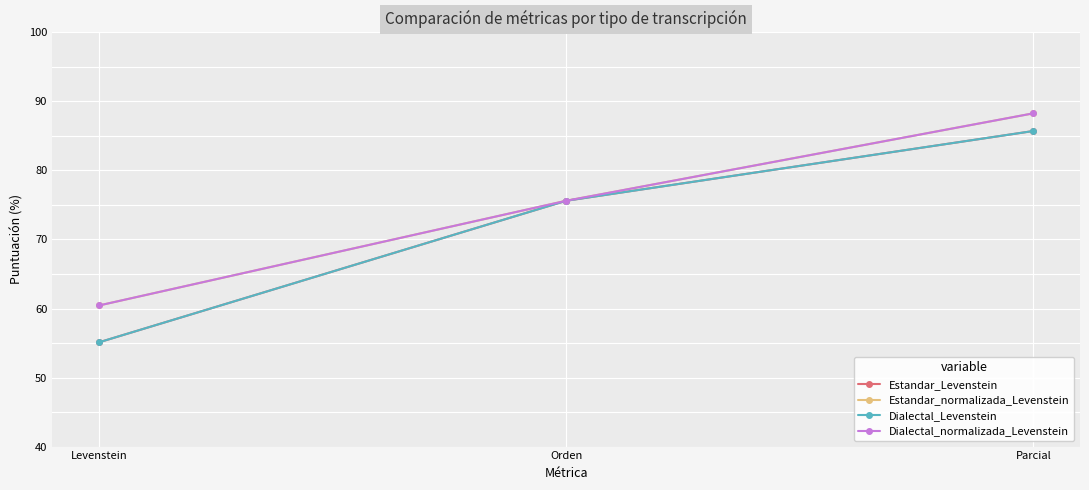

How many lines are shown in the chart?

4